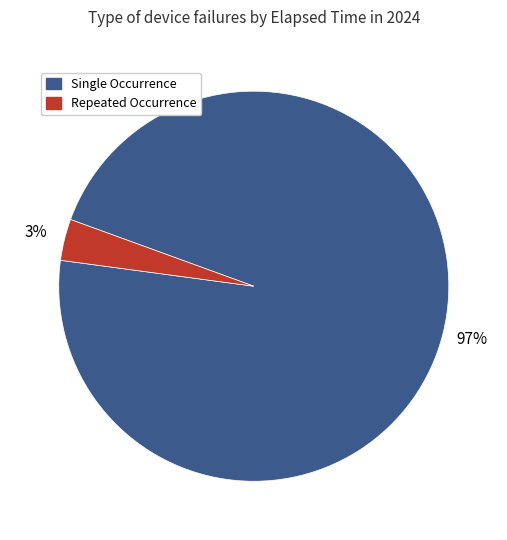

Does any single category account for the majority?

Yes